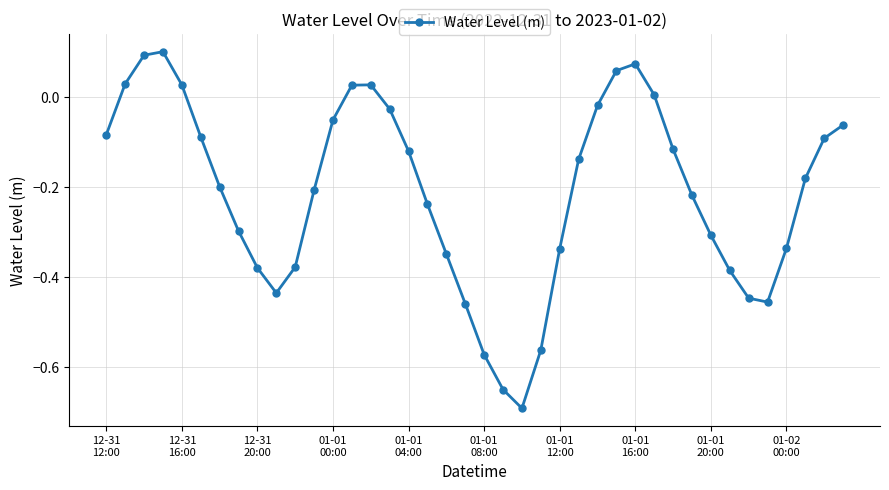

What is the sum of all values?

-8.4